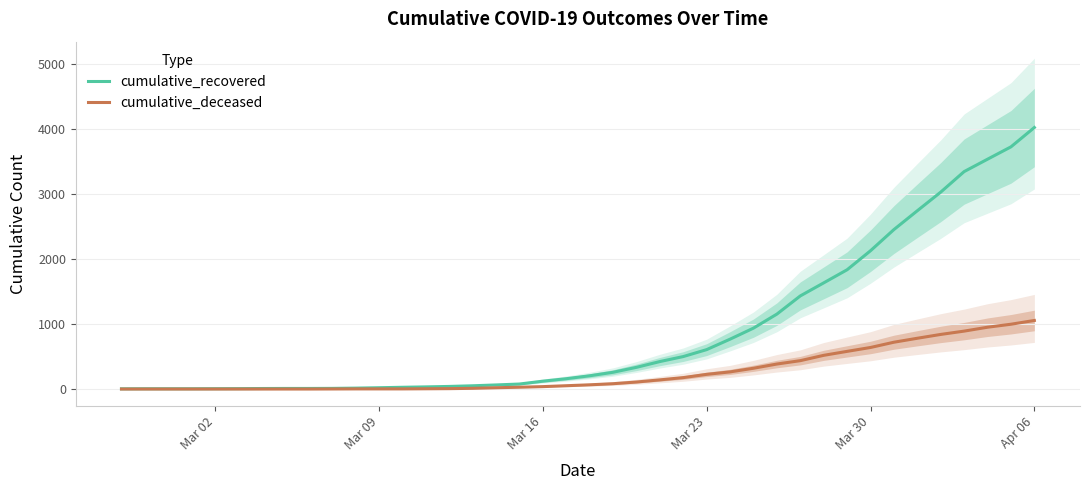

What is the highest value of the cumulative_deceased series?

1056